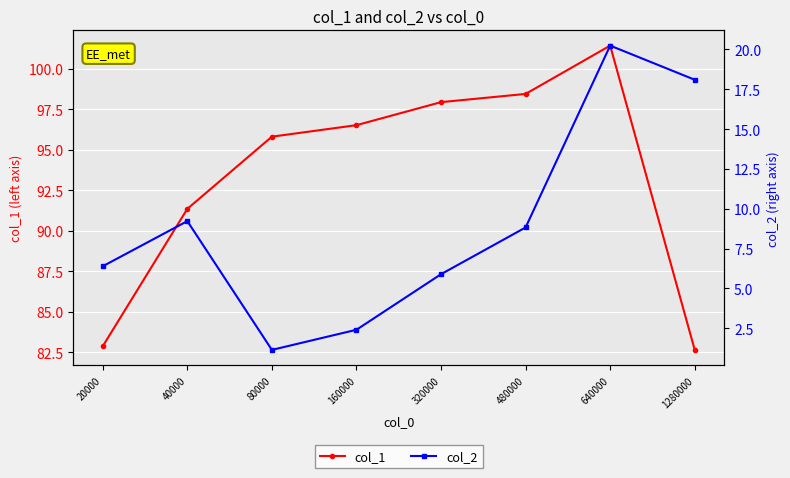

Is this an area chart (filled region under the line)?

No